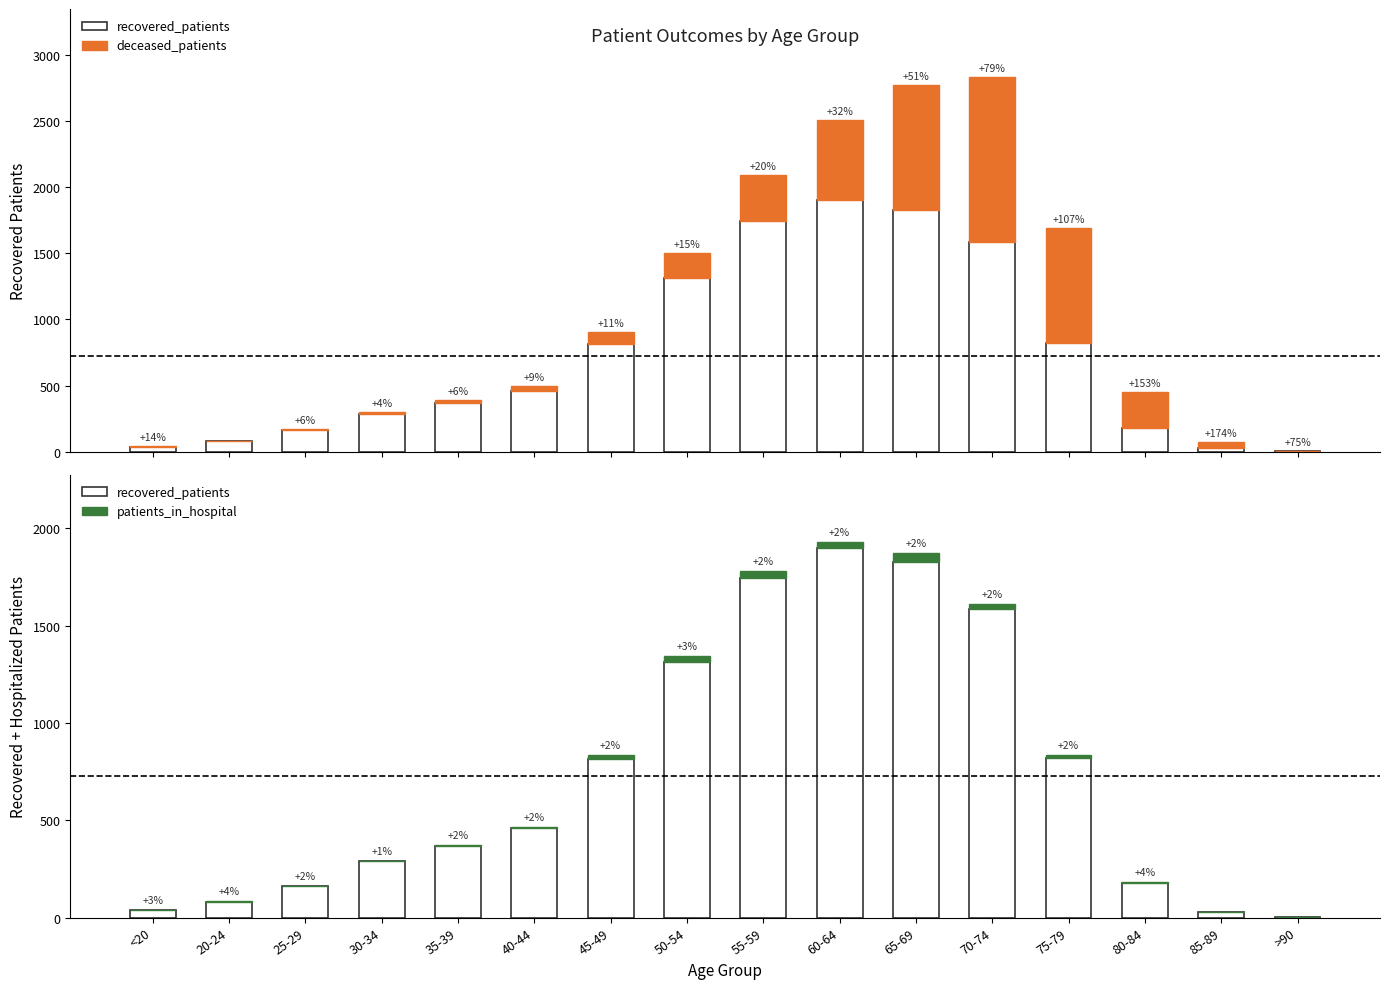

Rank the series at 25-29 from lowest to highest value.

patients_in_hospital, deceased_patients, recovered_patients